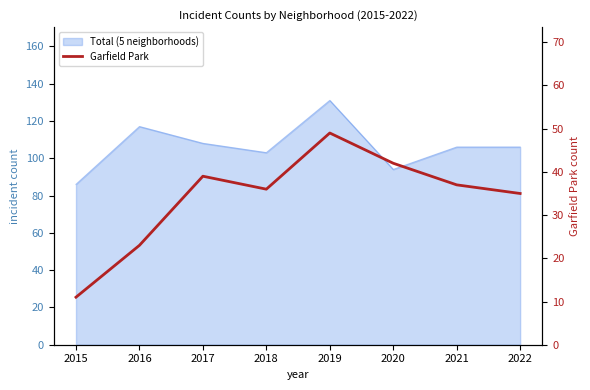

Between 2017 and 2015, which is larger?

2017